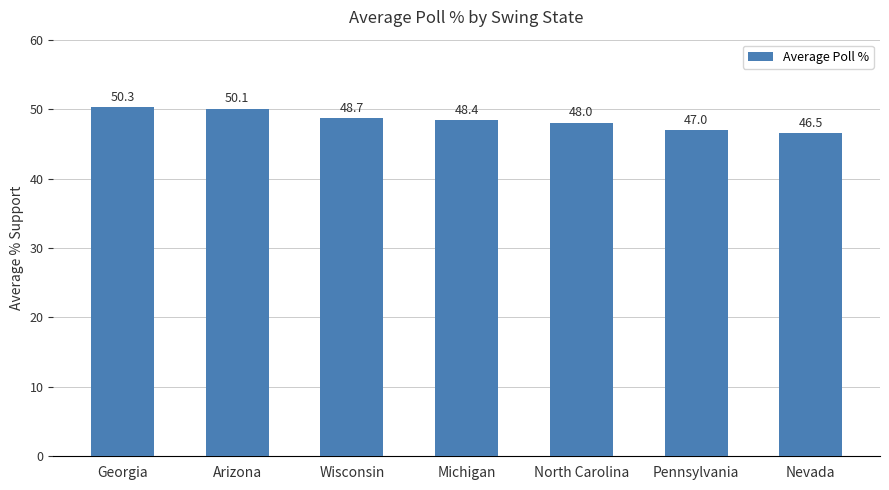

List the labels in order of value, largest first.

Georgia, Arizona, Wisconsin, Michigan, North Carolina, Pennsylvania, Nevada